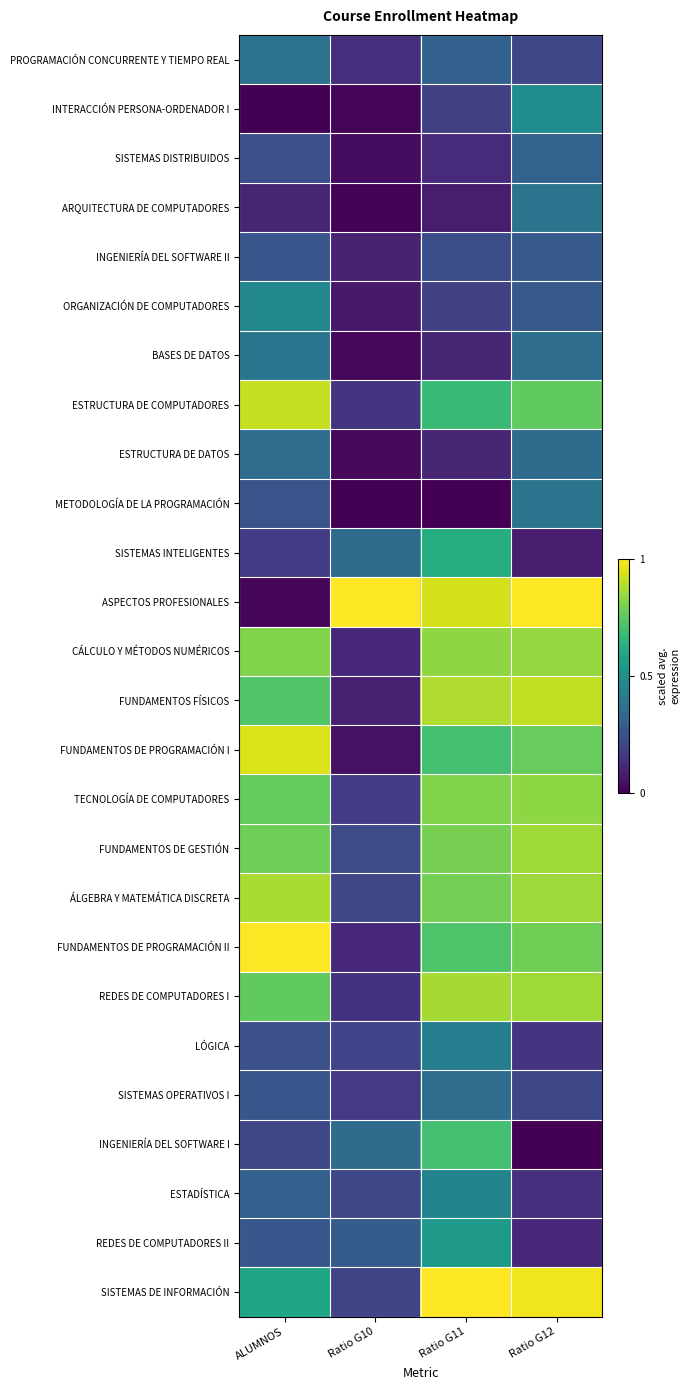

Which series has the widest spread of values?

ASPECTOS PROFESIONALES